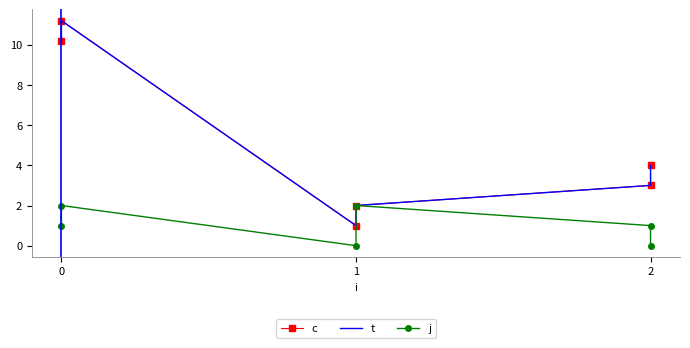

Which category has the lowest value across all series?

1